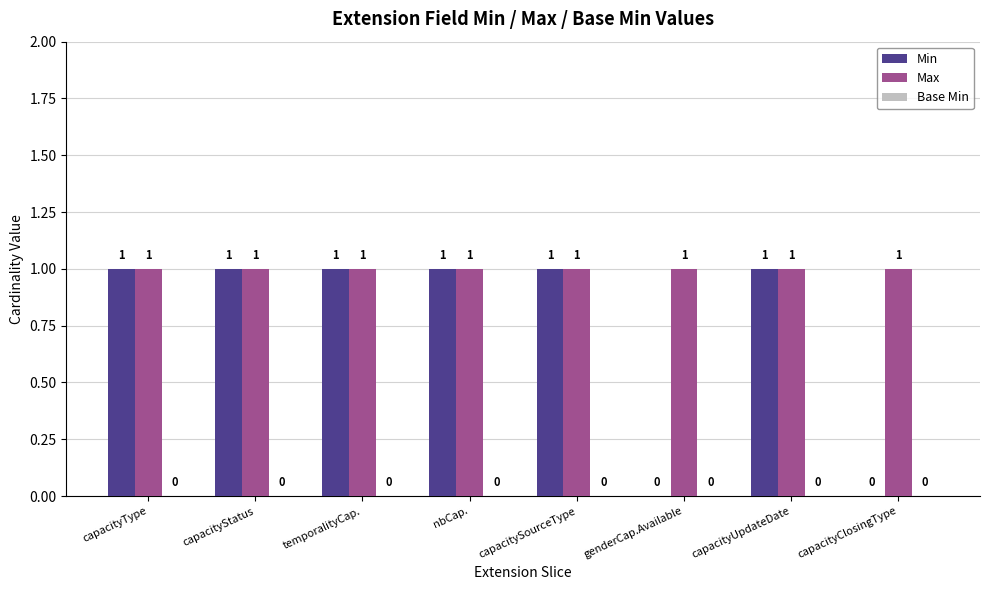

What is the sum of the Max values at capacityStatus and nbCap.?

2